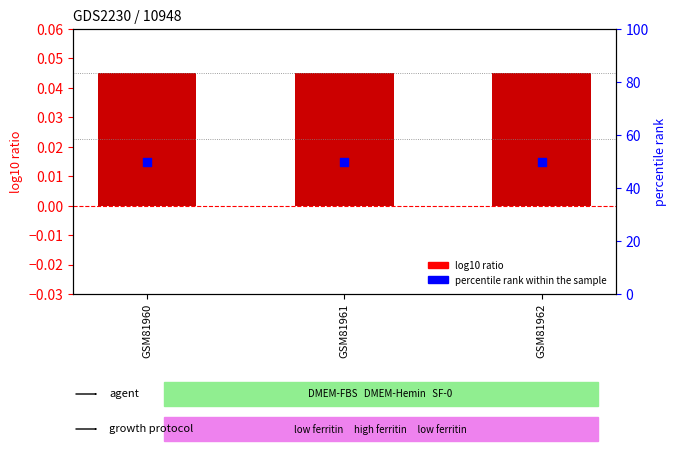

Which series contains the highest Y value?

percentile rank within the sample